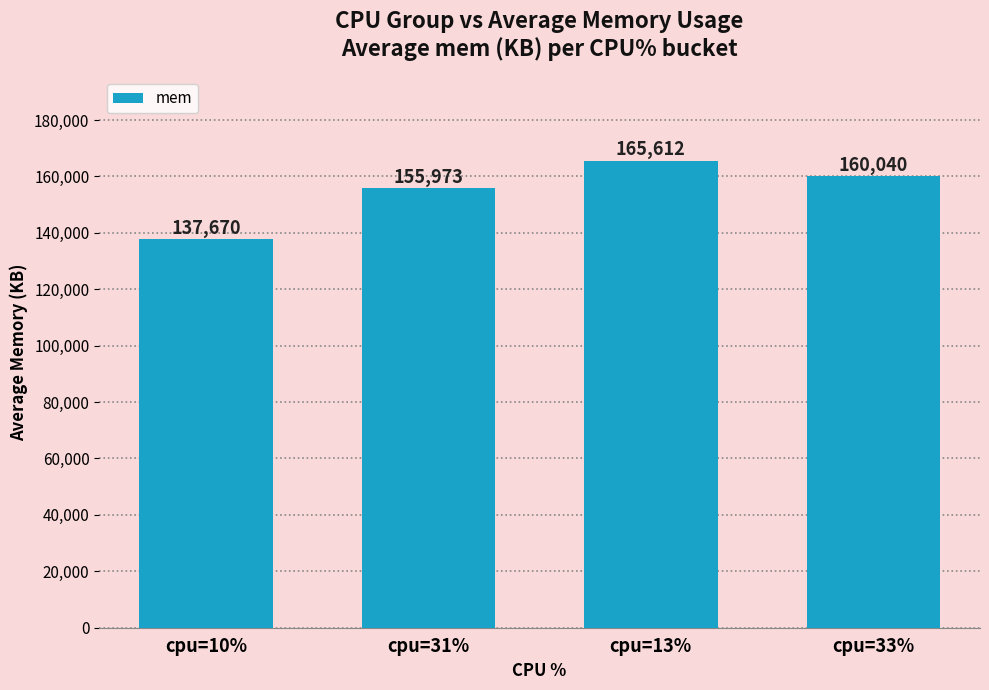

What position from the left is cpu=31%?

2